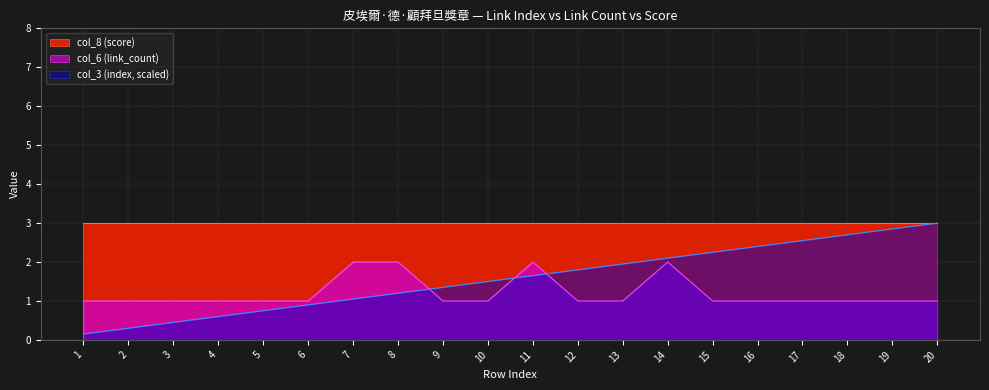

Which series changed the most between 14 and 16?

col_6 (link_count)